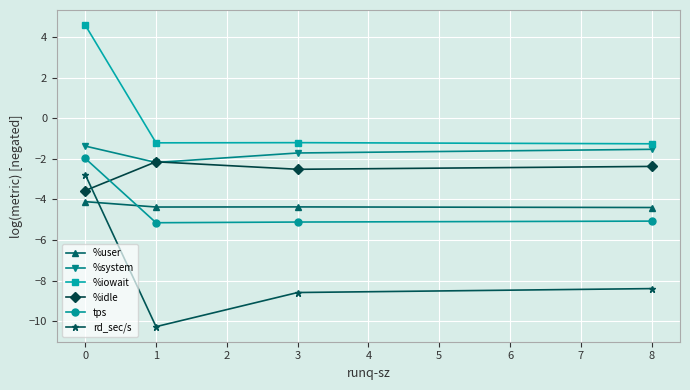

True or false: rd_sec/s has more than 0 interior local peaks.

False